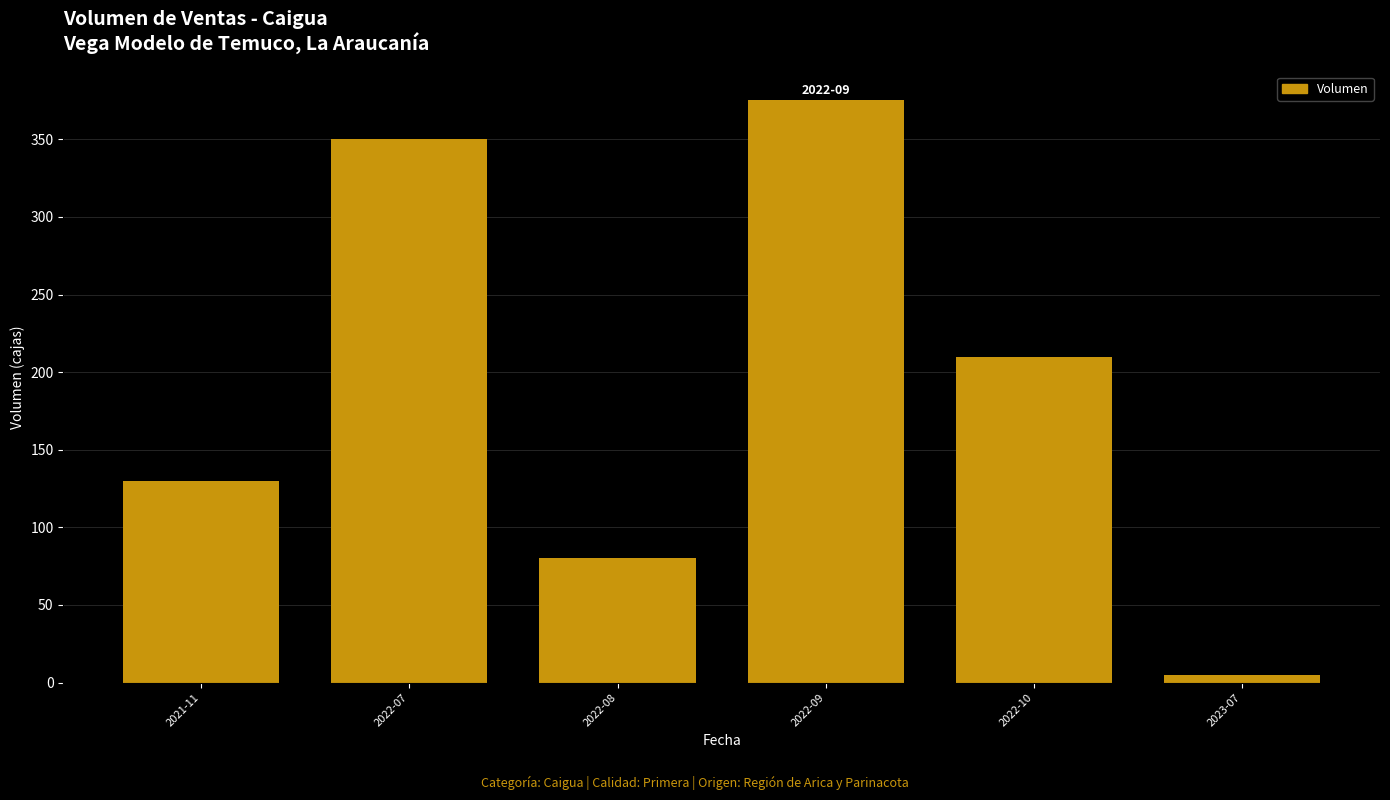

At which label does the data first exceed 210?

2022-07